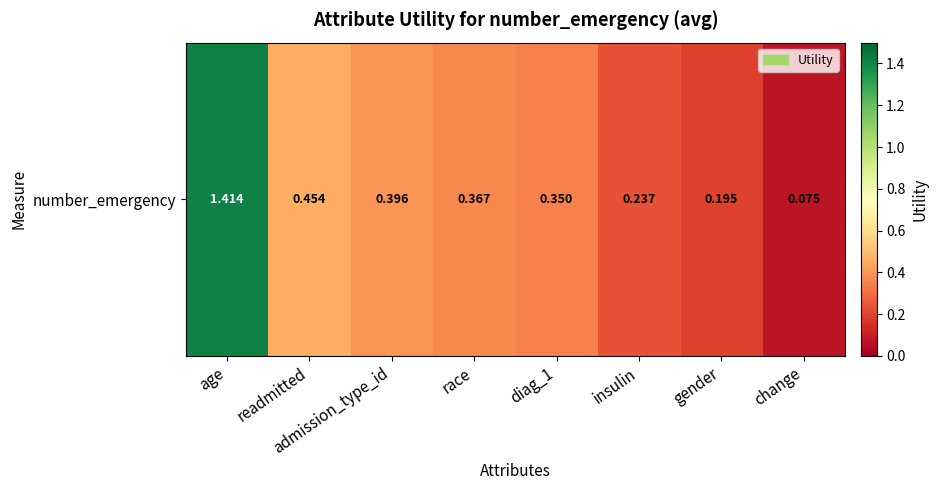

What is the minimum value shown in the chart?

0.1